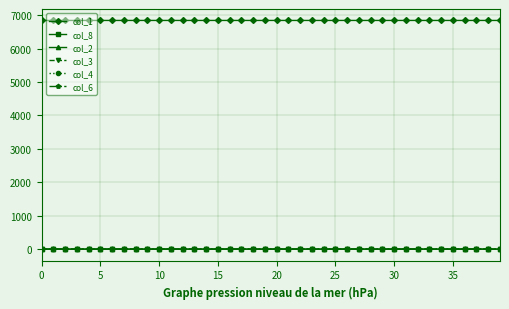

At how many categories does at least one series exceed 4803?

40